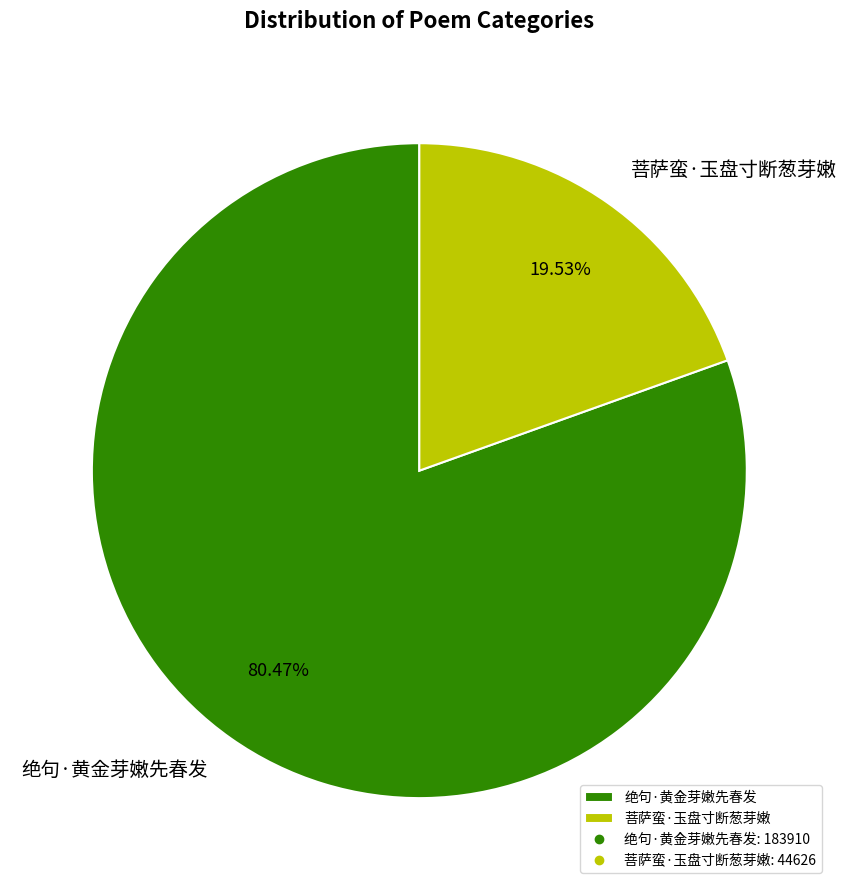

Is there any slice that represents more than half of the pie?

Yes